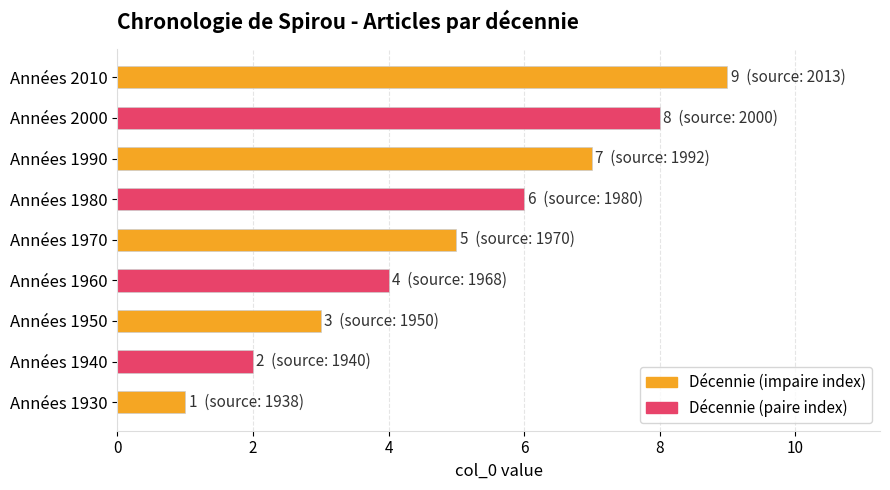

Which category has the lowest value across all series?

Années 1930